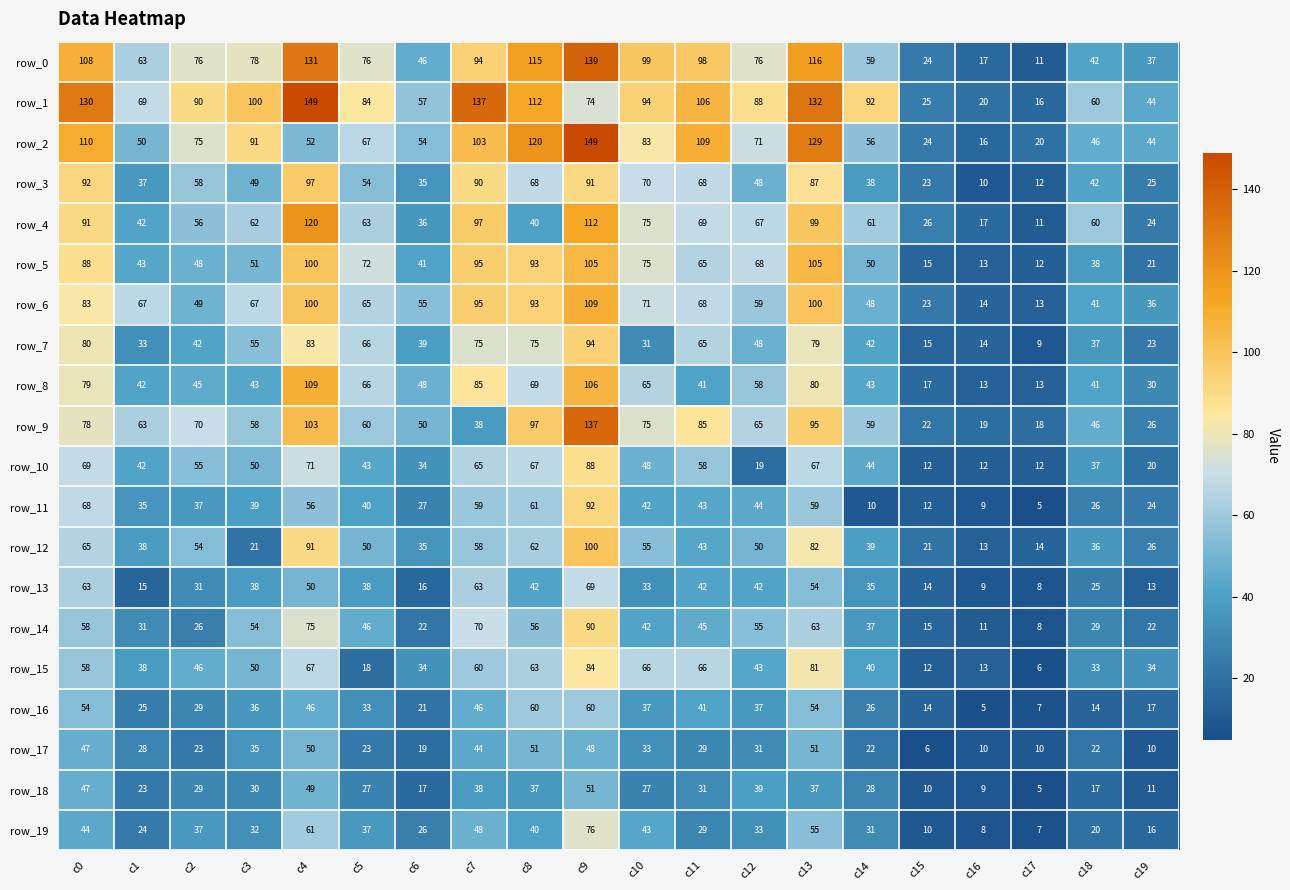

What is the average value of the row_18 series?

28